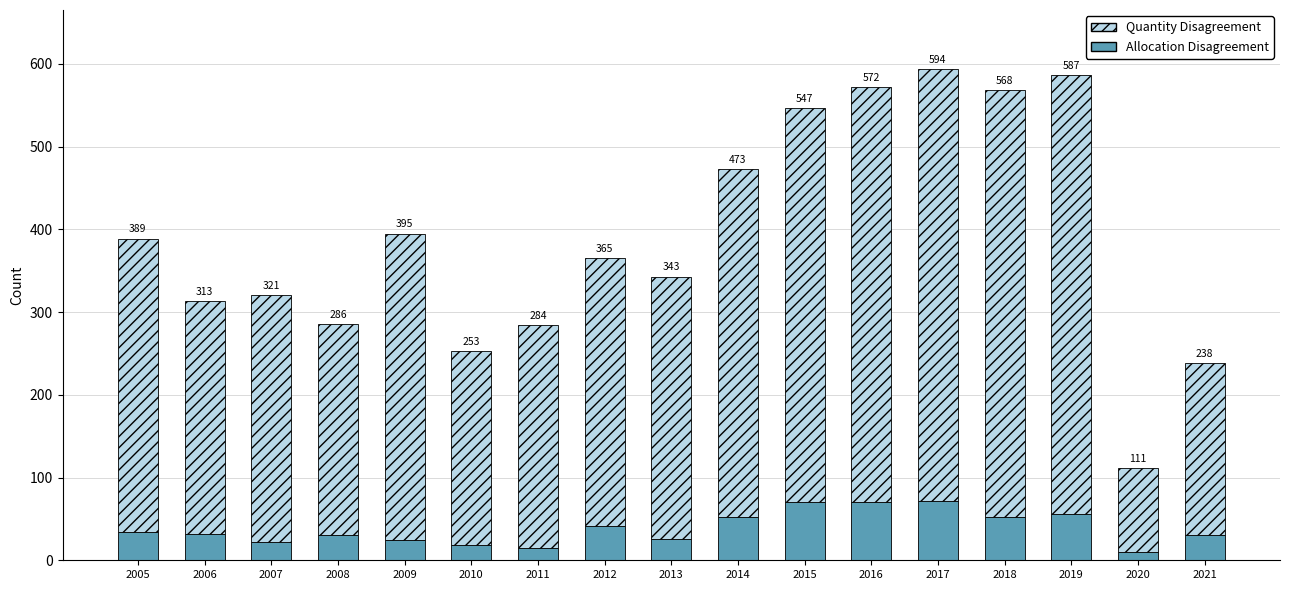

What are all the series names shown in the legend?

Quantity Disagreement, Allocation Disagreement